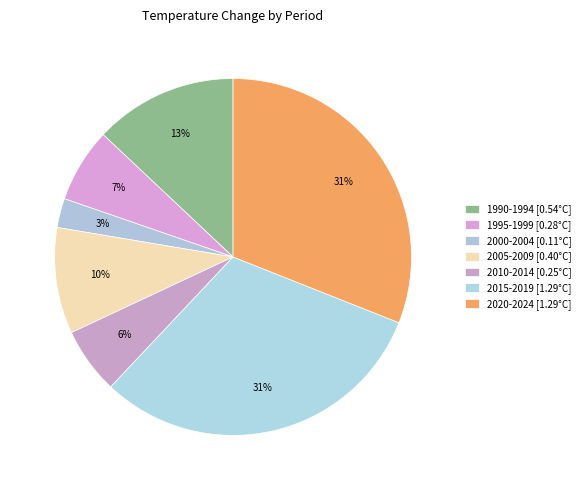

How many slices are in this pie chart?

7